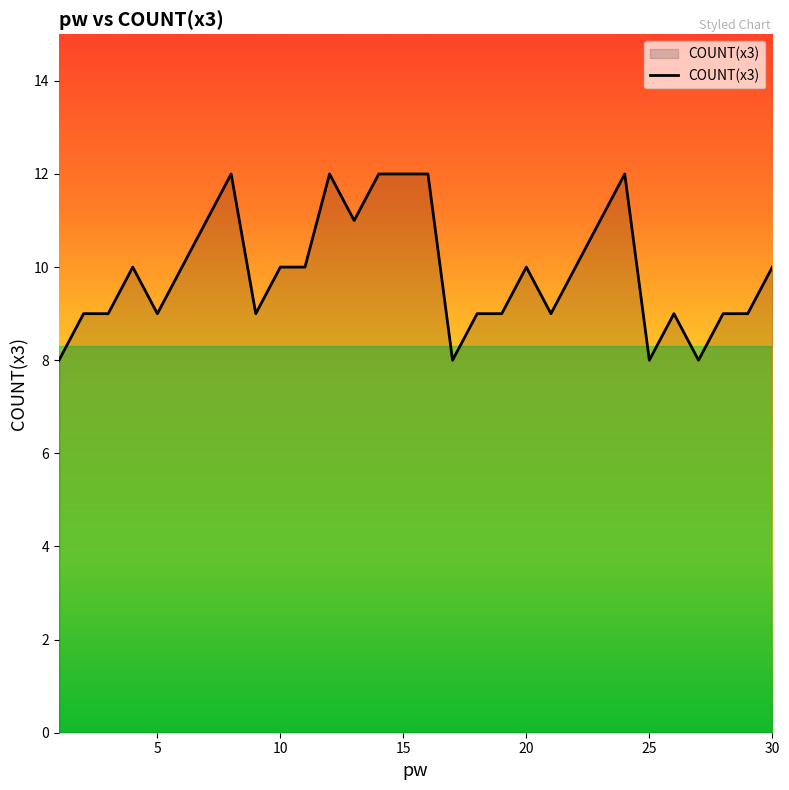

What is the smallest value displayed?

8